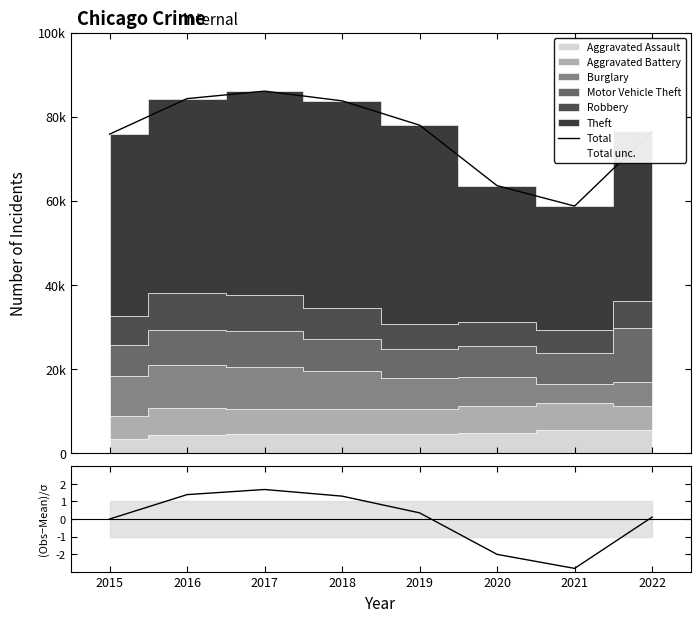

At which label does Total first exceed 77989?

2016